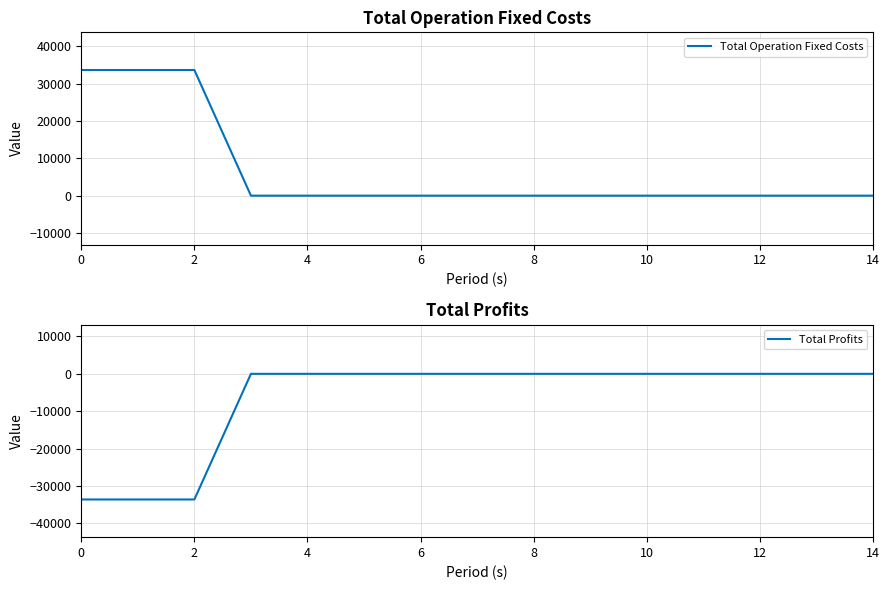

Which series changed the most between 11 and 12?

Total Operation Fixed Costs